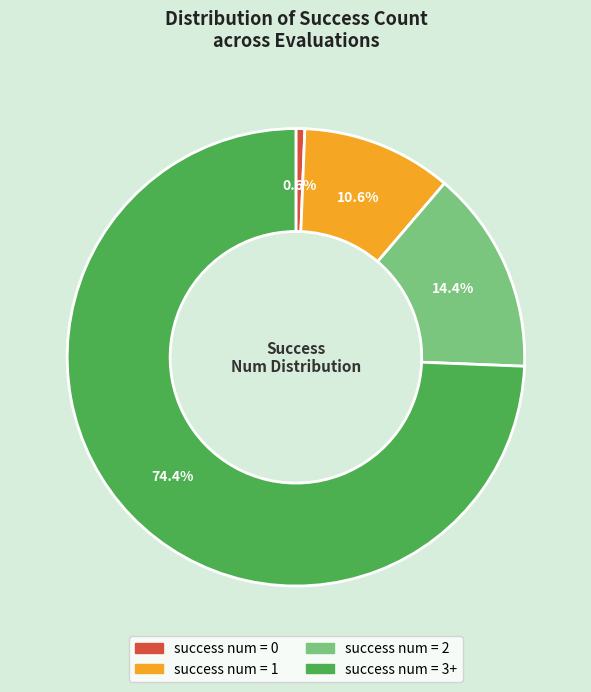

Is there a majority slice in this chart?

Yes